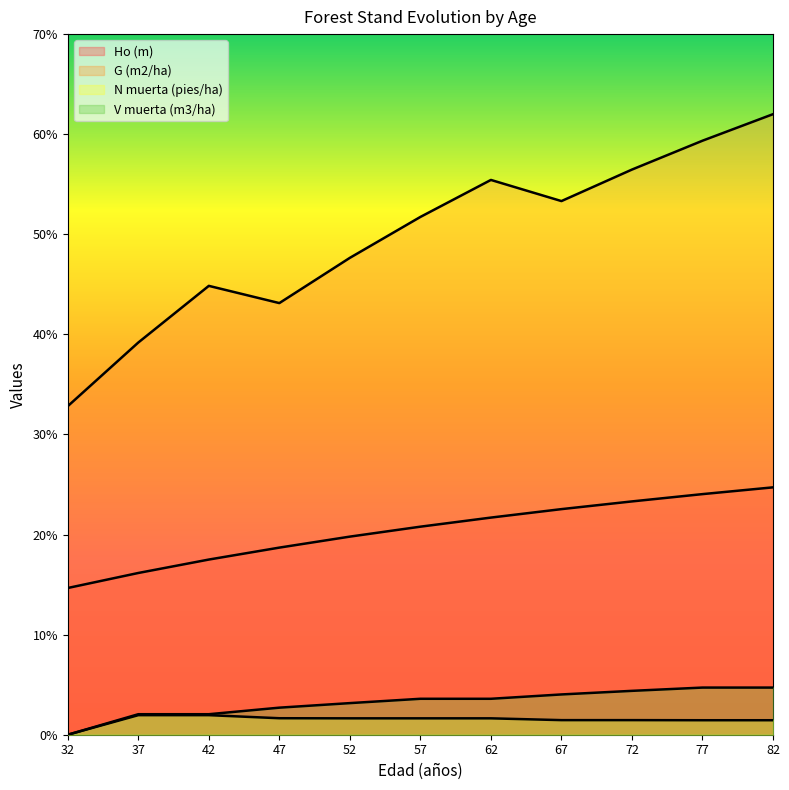

The value of Ho (m) at 37 is 21.5. True or false?

False